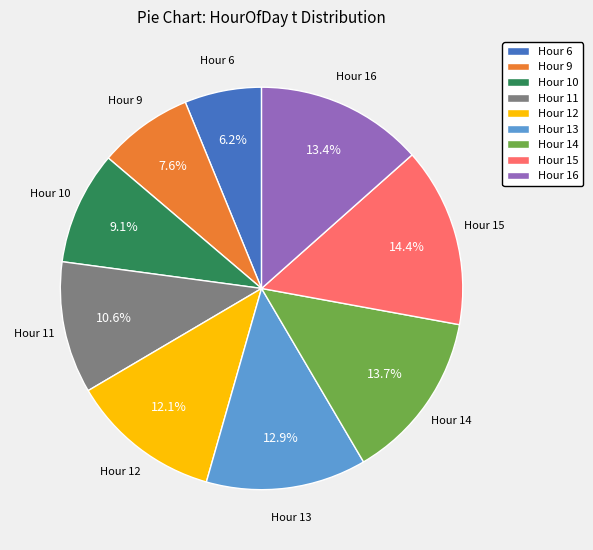

Is there any slice that represents more than half of the pie?

No